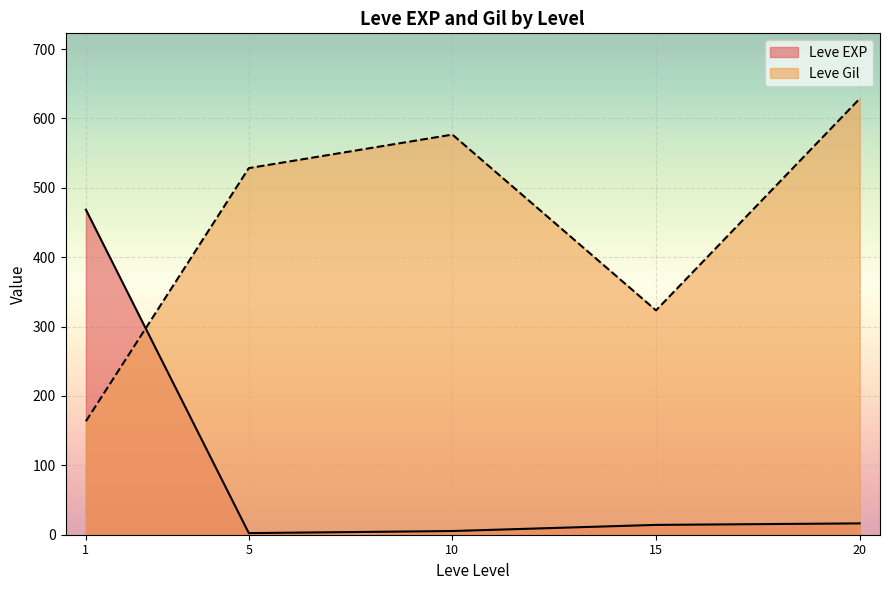

Where do Leve Gil and Leve EXP first cross each other?

1 and 5